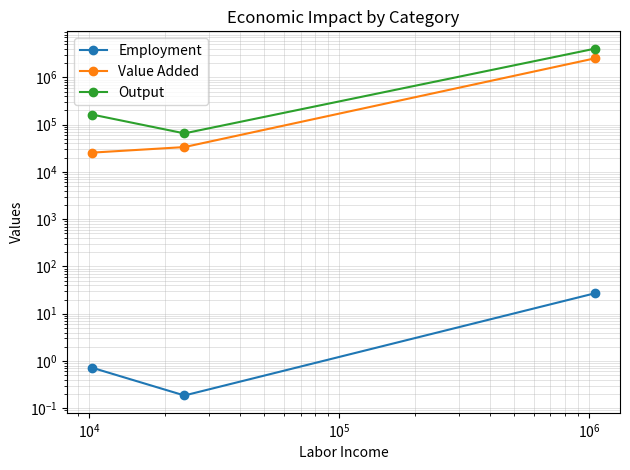

Which series has the largest range (max minus min)?

Output